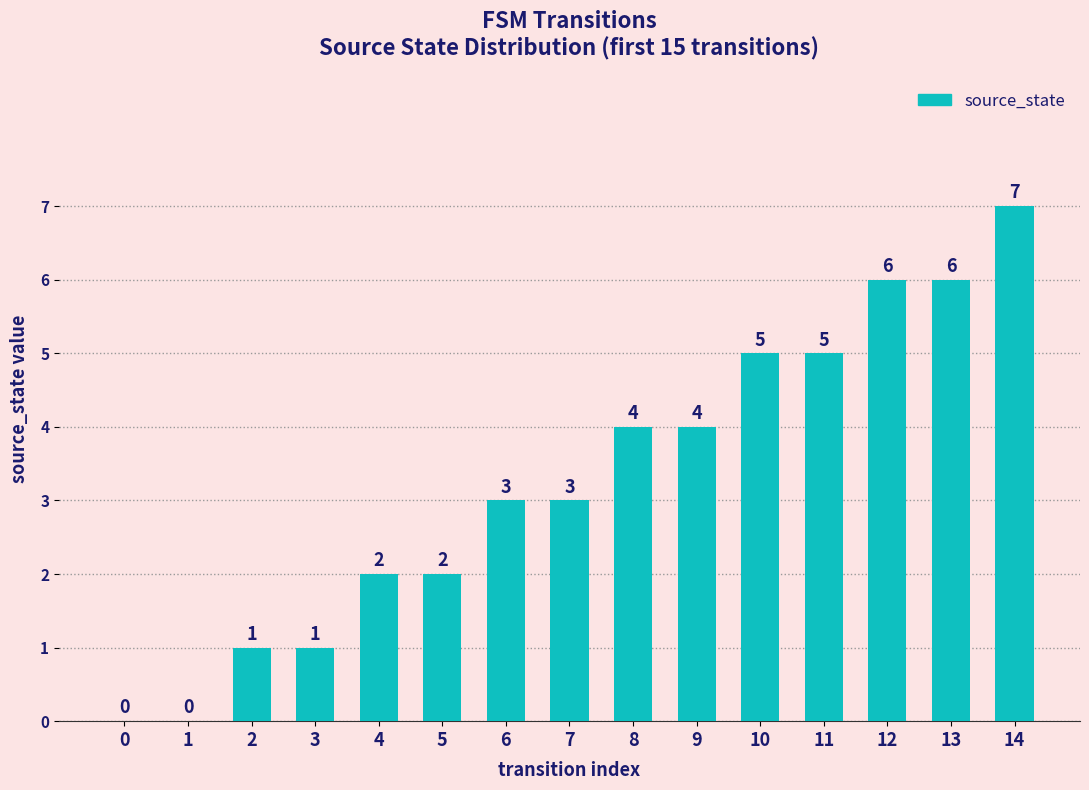

What is the difference between the values at 4 and 11?

3